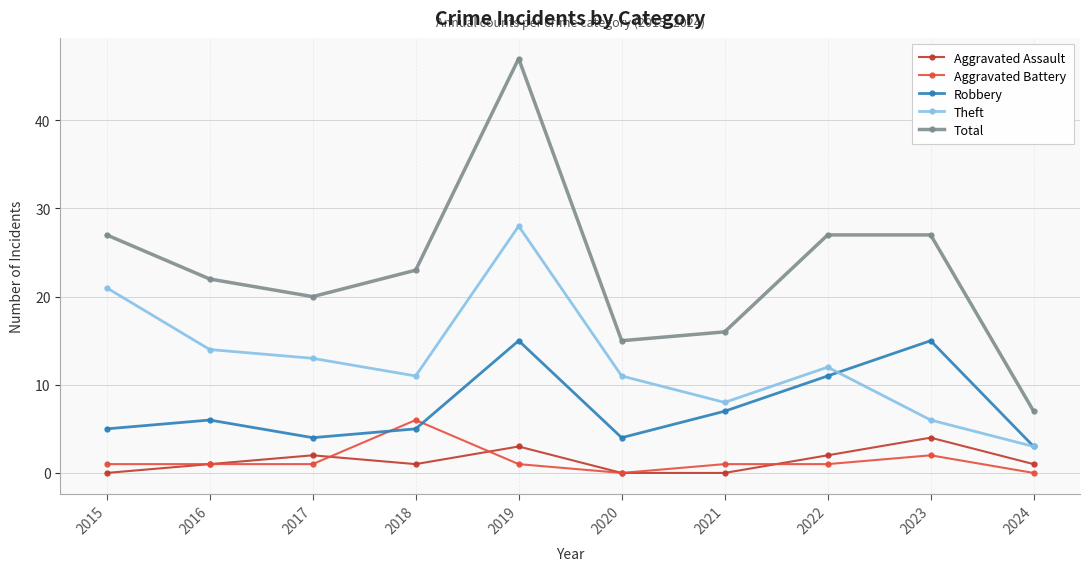

At how many categories does at least one series exceed 32?

1